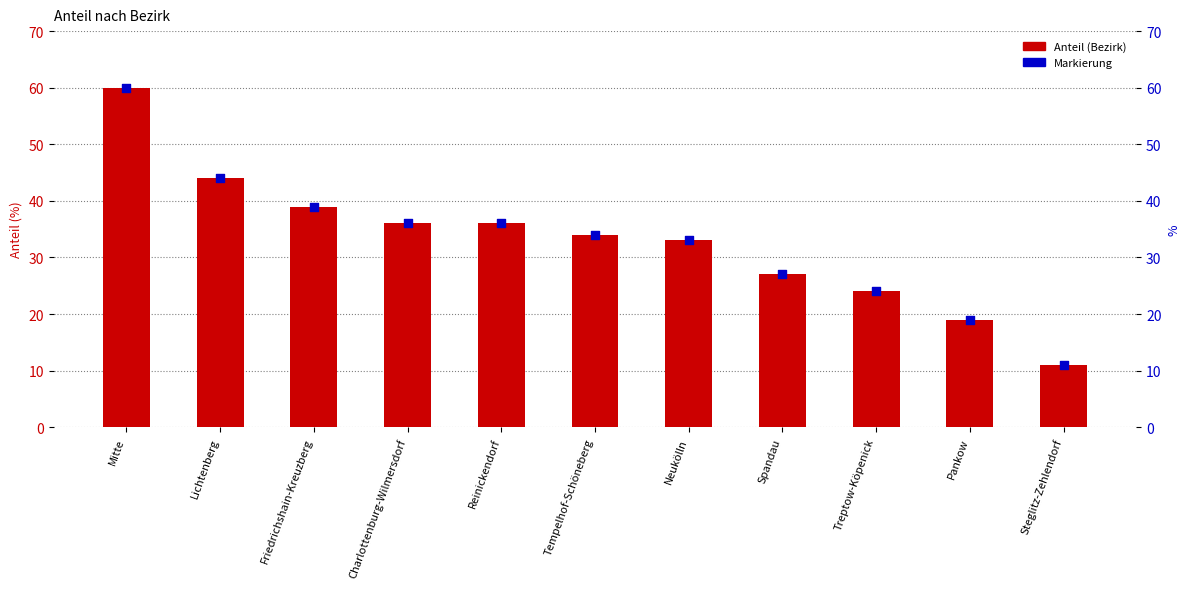

What are all the series names shown in the legend?

Anteil, Markierung